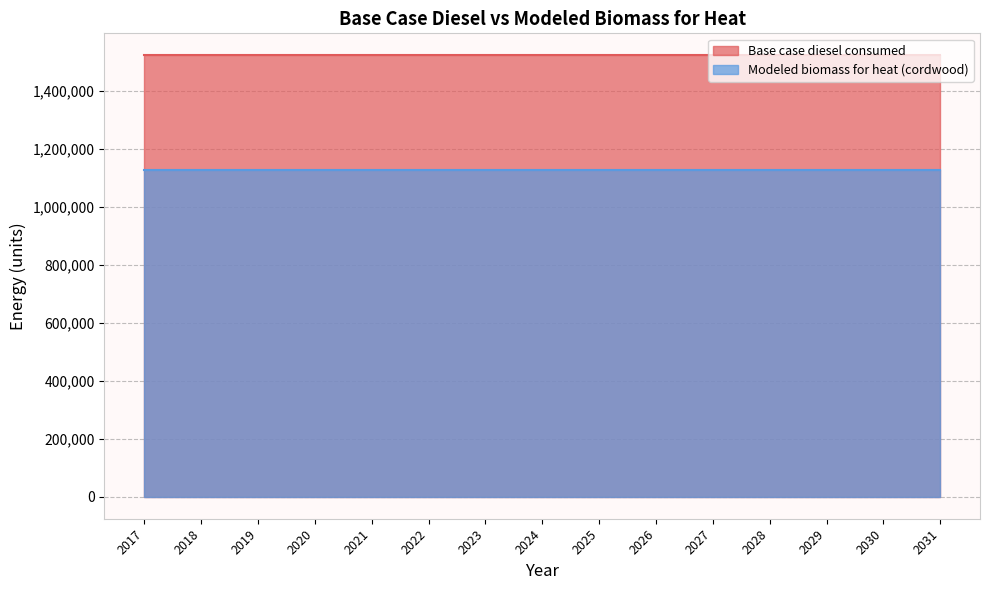

Reading left to right, extract all data points from this chart.

Base case diesel consumed: 1523706.0	1523706.0	1523706.0	1523706.0	1523706.0	1523706.0	1523706.0	1523706.0	1523706.0	1523706.0	1523706.0	1523706.0	1523706.0	1523706.0	1523706.0
Modeled biomass for heat (cordwood): 1126650.6	1126650.6	1126650.6	1126650.6	1126650.6	1126650.6	1126650.6	1126650.6	1126650.6	1126650.6	1126650.6	1126650.6	1126650.6	1126650.6	1126650.6